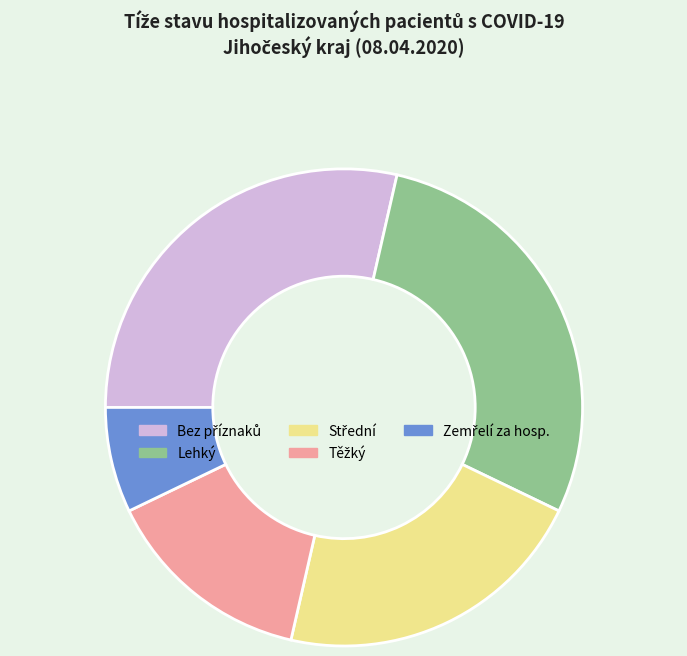

Is there any slice that represents more than half of the pie?

No